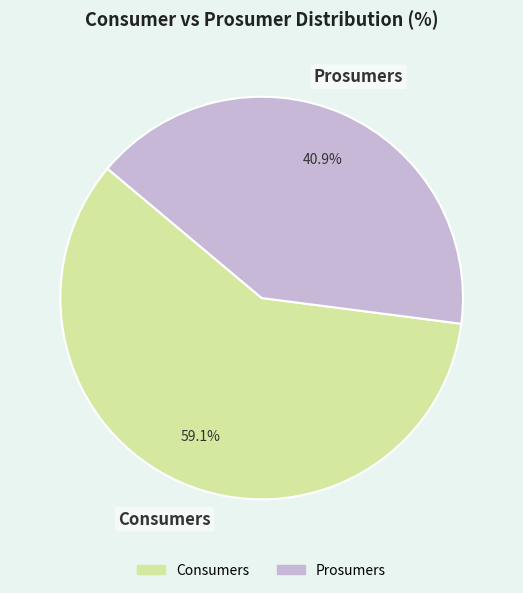

To the nearest percent, what percentage of the pie is Prosumers?

41%